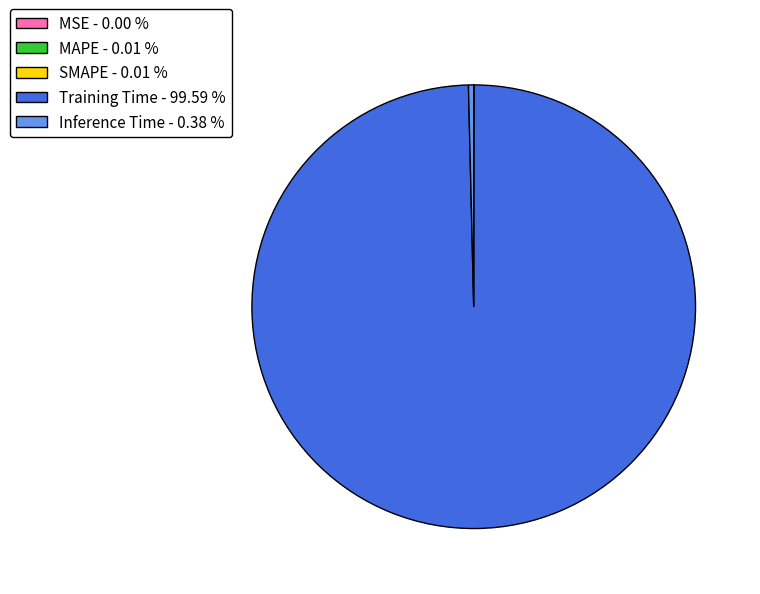

Does Training Time - 99.59 % represent more than half of the total?

Yes